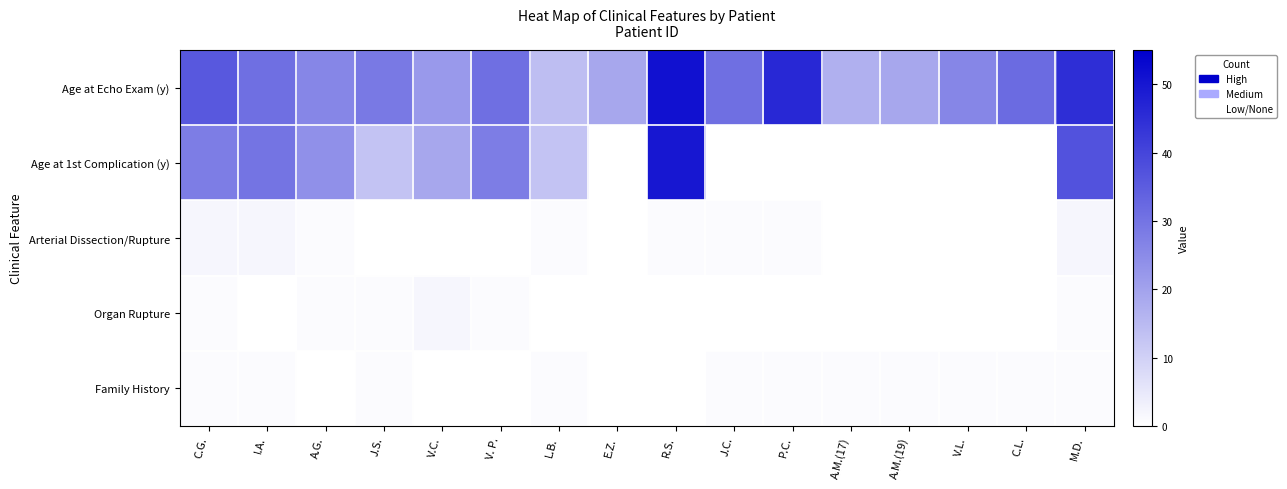

Rank the series at V. P. from lowest to highest value.

Arterial Dissection/Rupture, Family History, Organ Rupture, Age at 1st Complication (y), Age at Echo Exam (y)